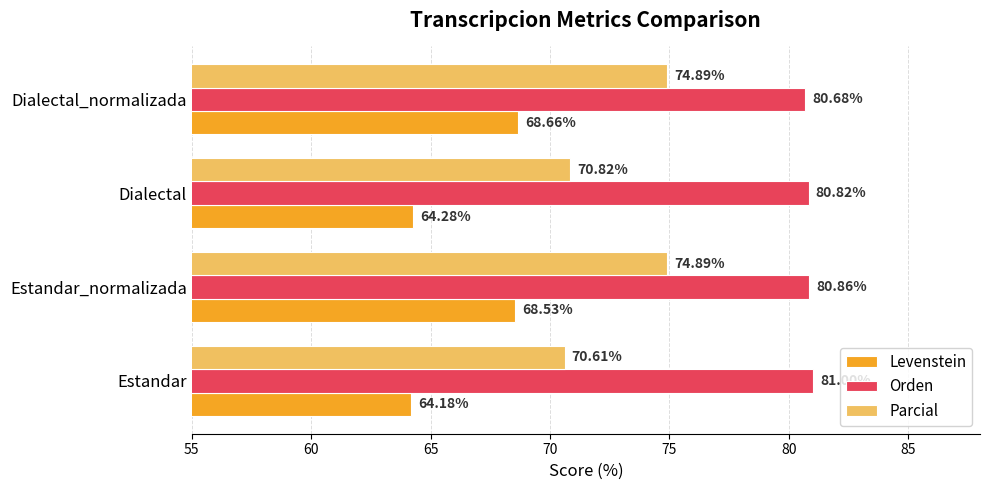

At Estandar_normalizada, list the series in order from largest to smallest.

Orden, Parcial, Levenstein